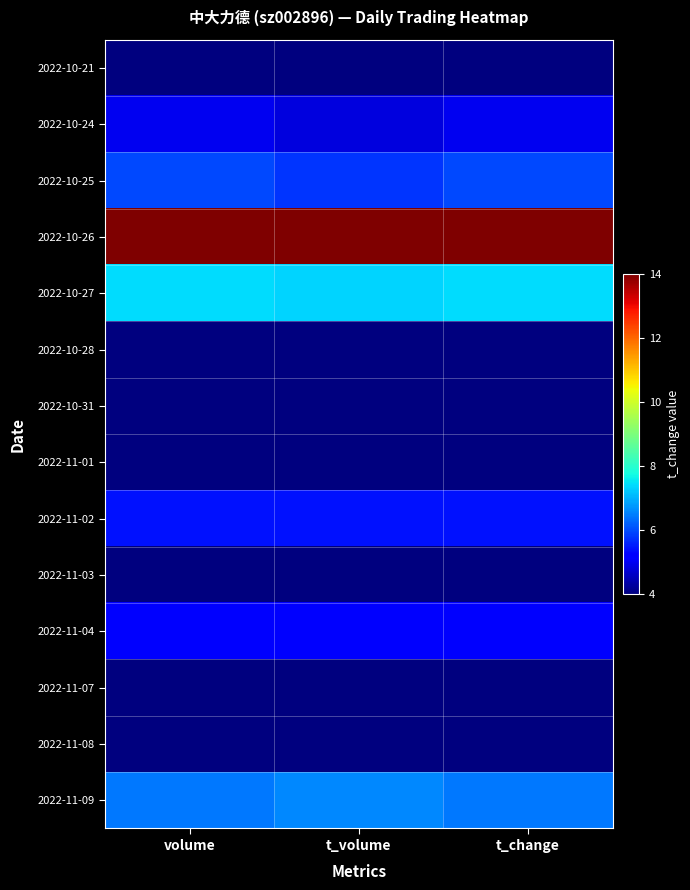

List the series in order of their peak value, highest first.

2022-10-26, 2022-10-27, 2022-11-09, 2022-10-25, 2022-11-02, 2022-11-04, 2022-10-24, 2022-10-28, 2022-11-01, 2022-10-21, 2022-11-07, 2022-11-03, 2022-11-08, 2022-10-31